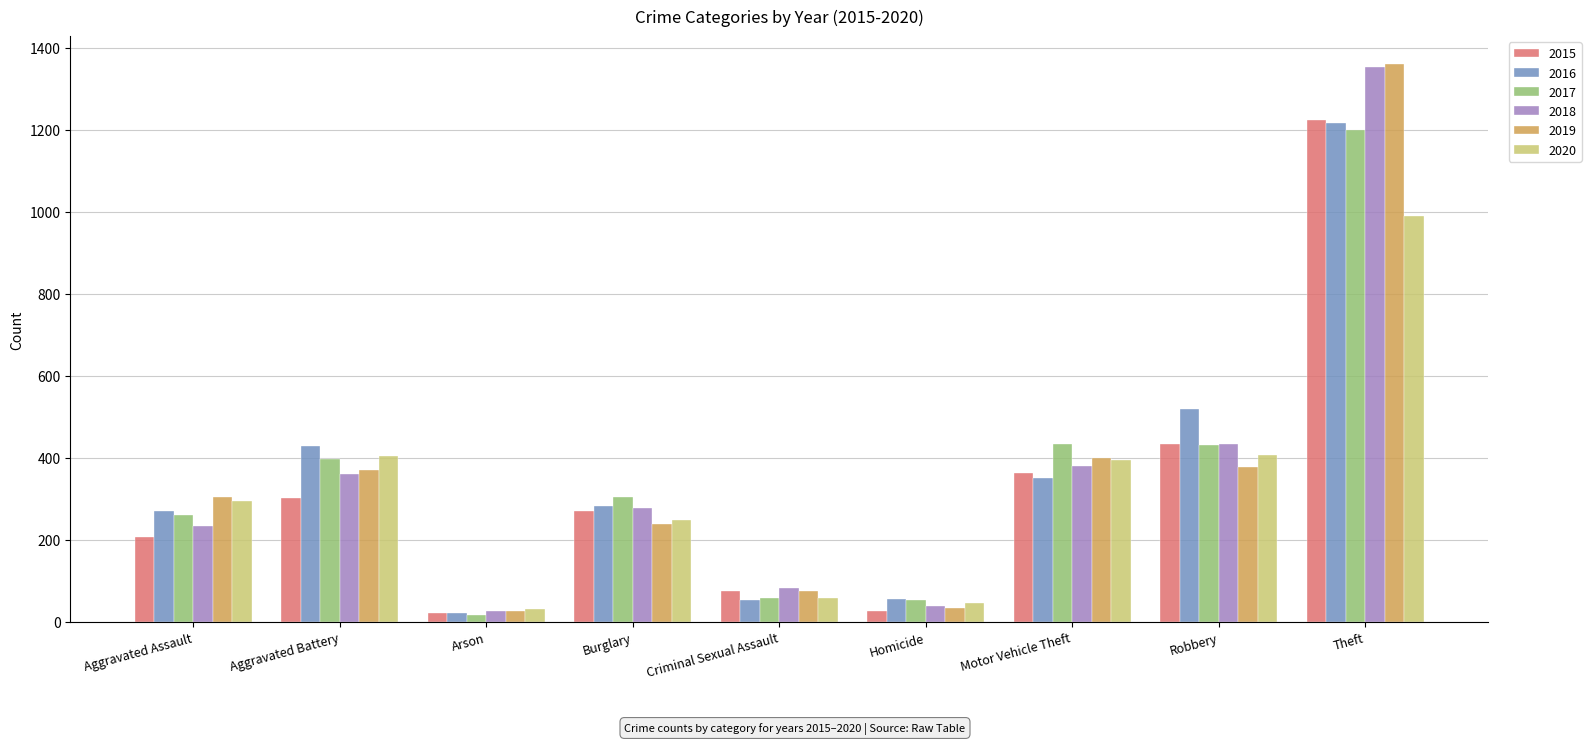

What is the sum of the 2016 values at Theft and Aggravated Assault?

1485